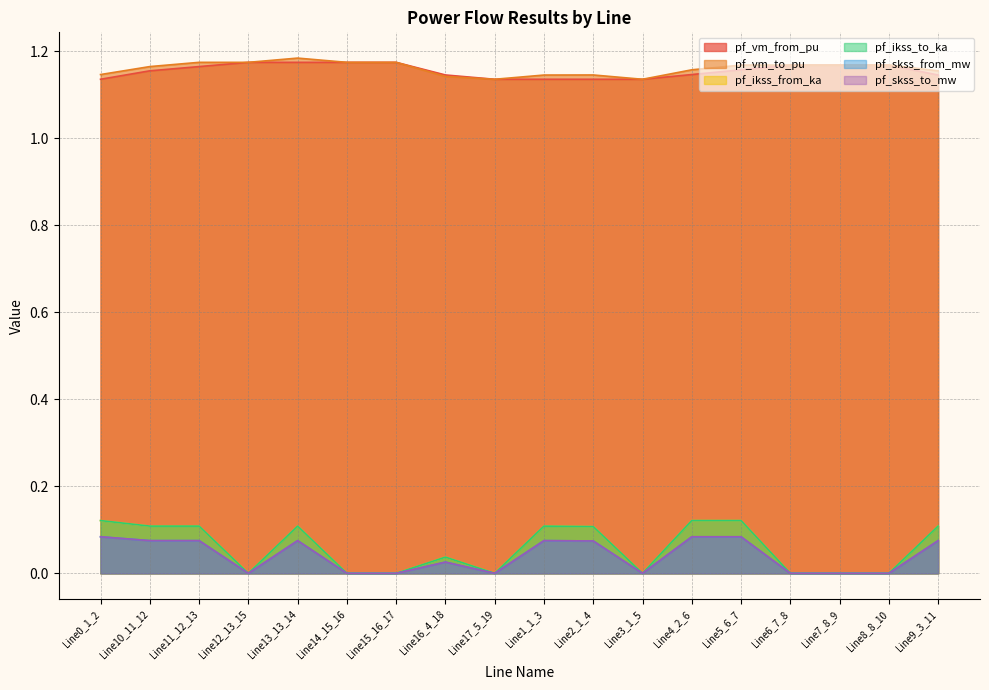

List the series in order of their peak value, highest first.

pf_vm_to_pu, pf_vm_from_pu, pf_ikss_from_ka, pf_ikss_to_ka, pf_skss_from_mw, pf_skss_to_mw